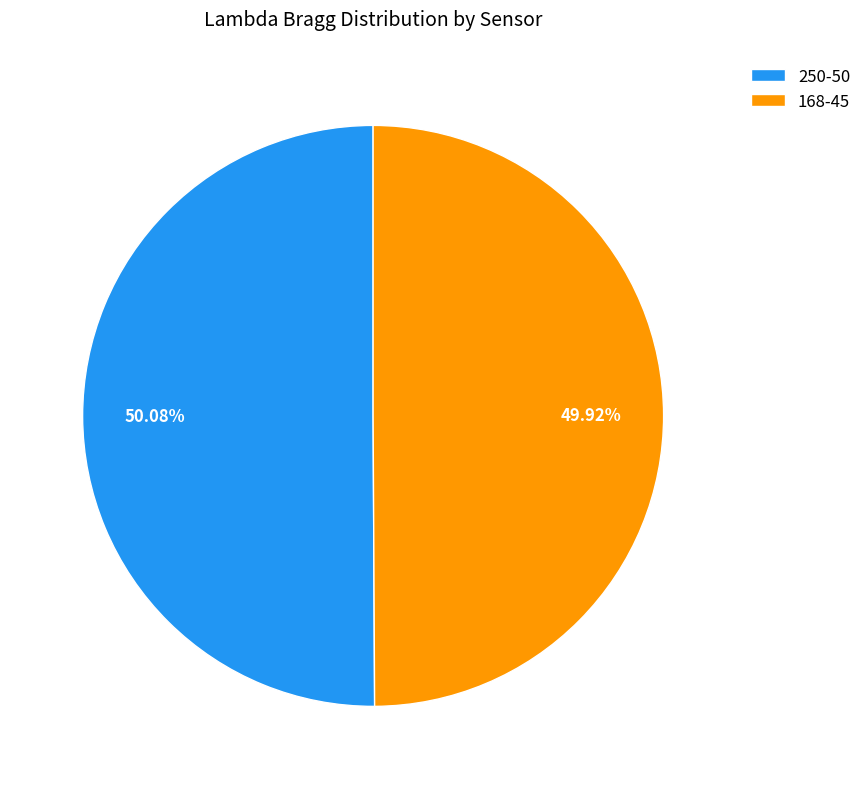

To the nearest percent, what is the average slice percentage?

50%